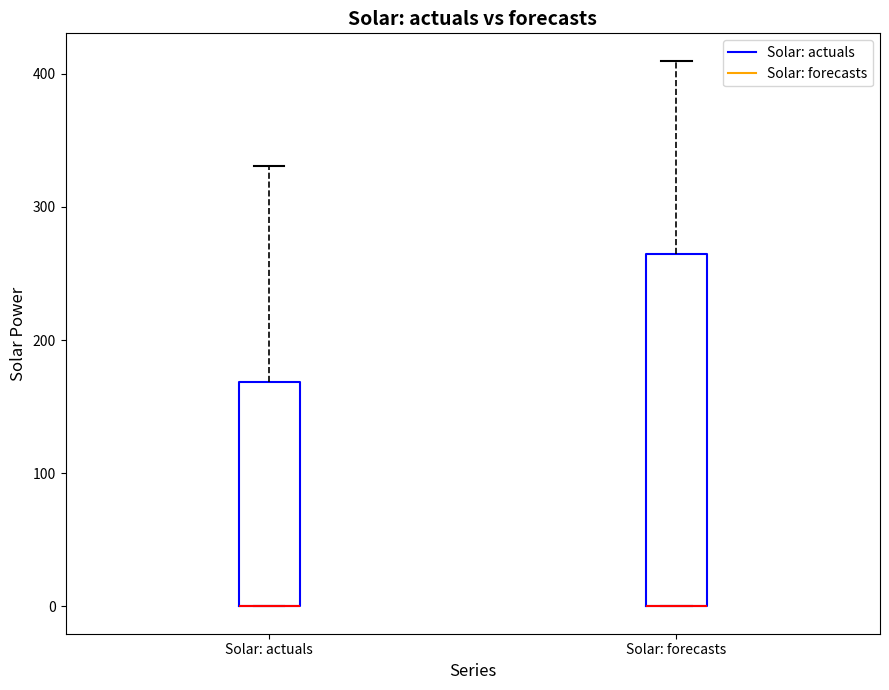

Reading left to right, transcribe this box plot: for each box, give where its median line is, the range the box spans, and where its two whiskers end, as read against the y-axis. The values are not printed on the chart, so give them approximately, as read against the axis.

Solar: actuals: median 0 (drawn on the box's lower edge), box 0 to 170, whiskers 0 to 330
Solar: forecasts: median 0 (drawn on the box's lower edge), box 0 to 260, whiskers 0 to 410